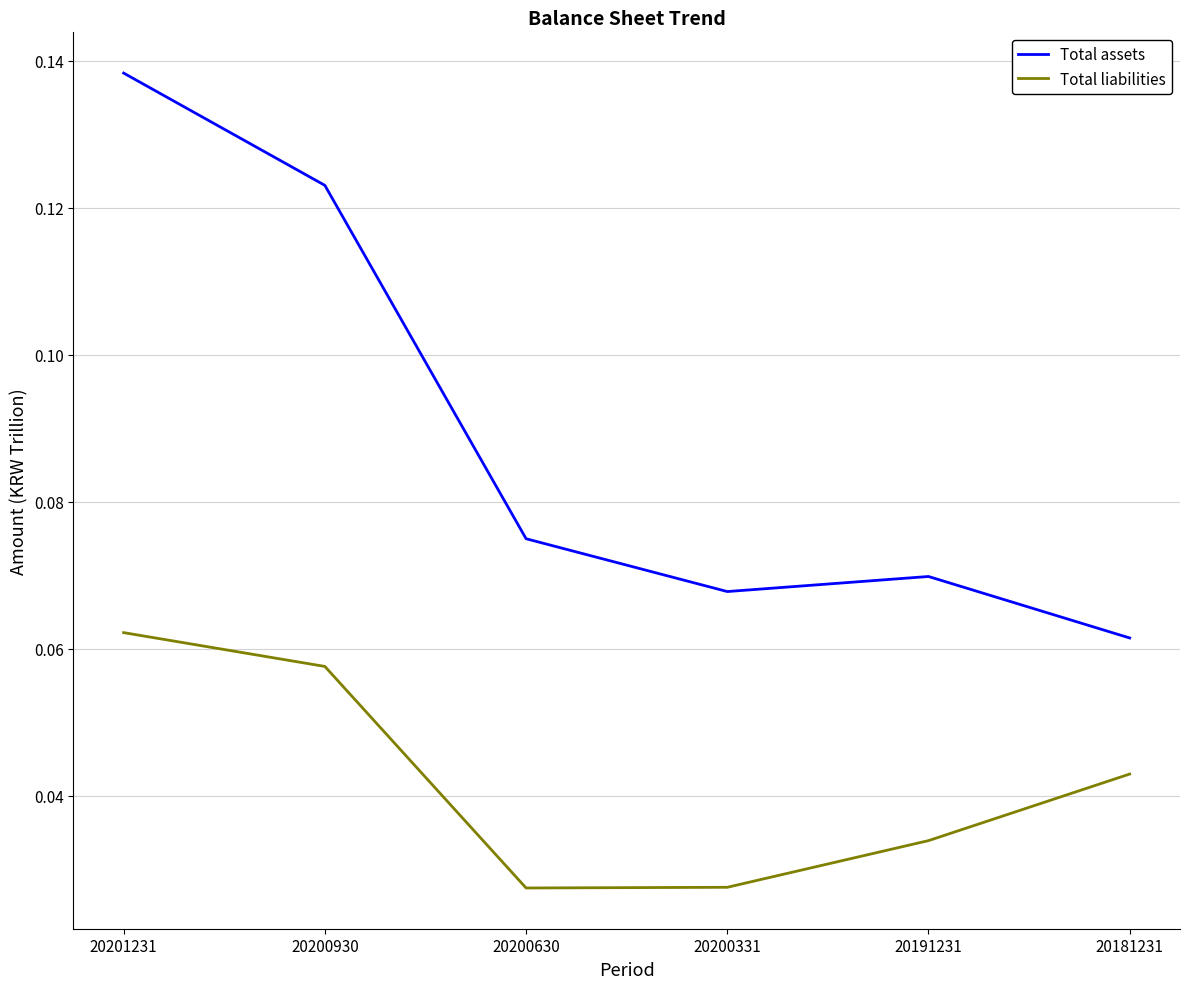

What are all the series names shown in the legend?

Total assets, Total liabilities